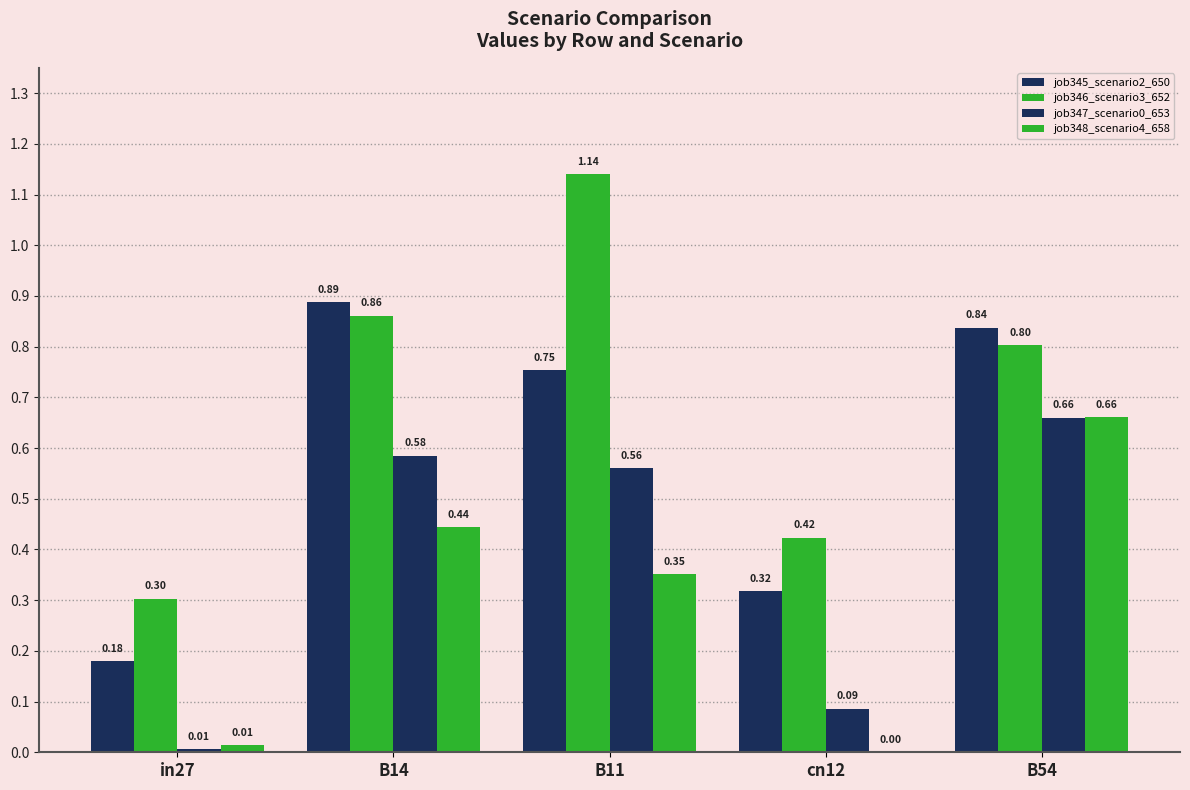

Between B11 and B54, which series saw the biggest shift?

job346_scenario3_652